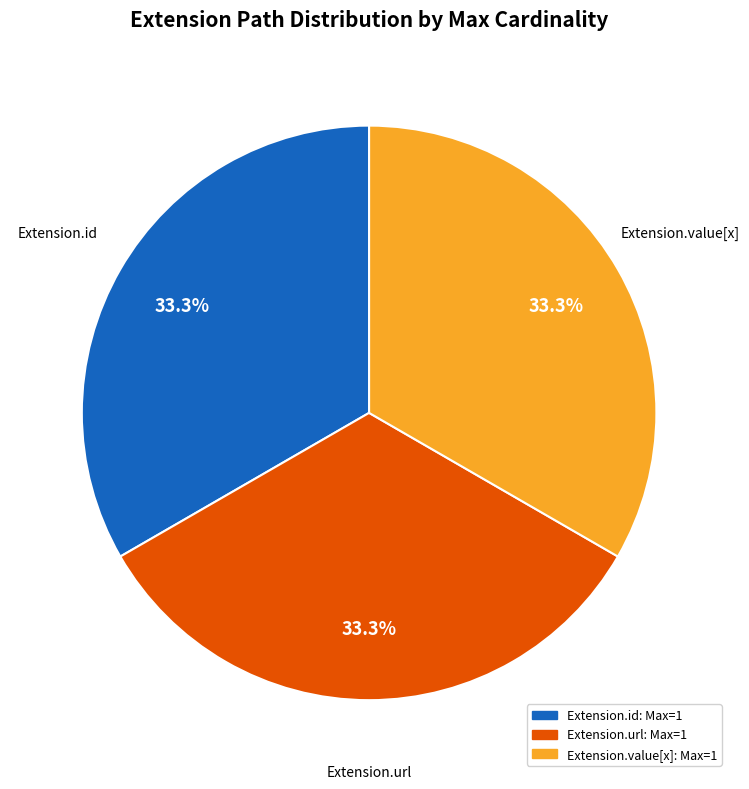

What is the ratio of the value at Extension.url to the value at Extension.id?

1.0